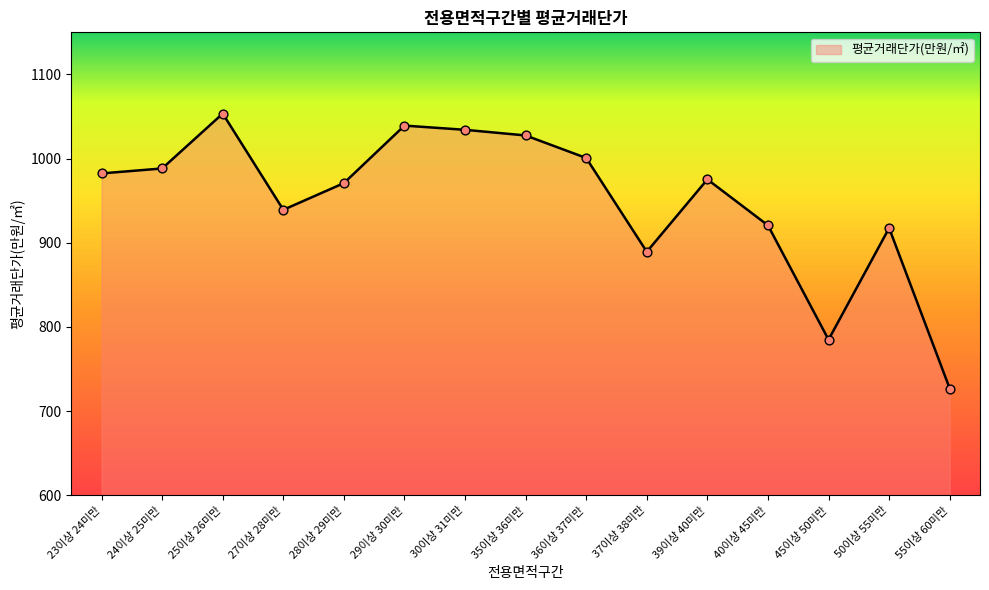

Approximately how many times larger is the value at 30이상 31미만 compared to 24이상 25미만?

1.0